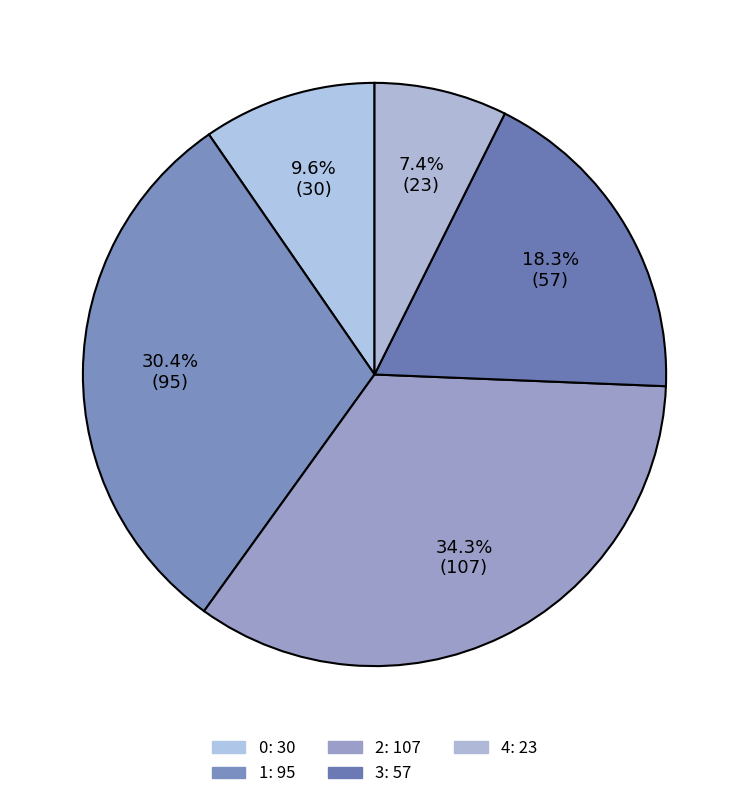

Which category has the biggest portion of the pie?

2